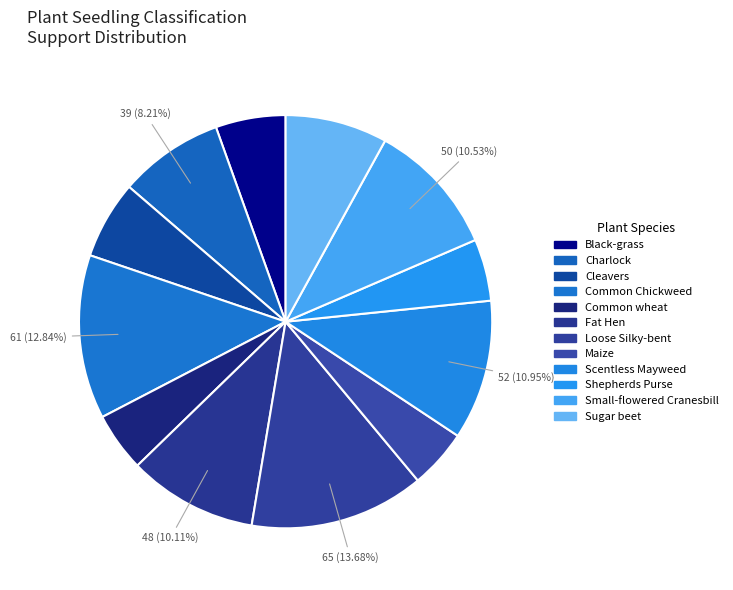

Does any single category account for the majority?

No